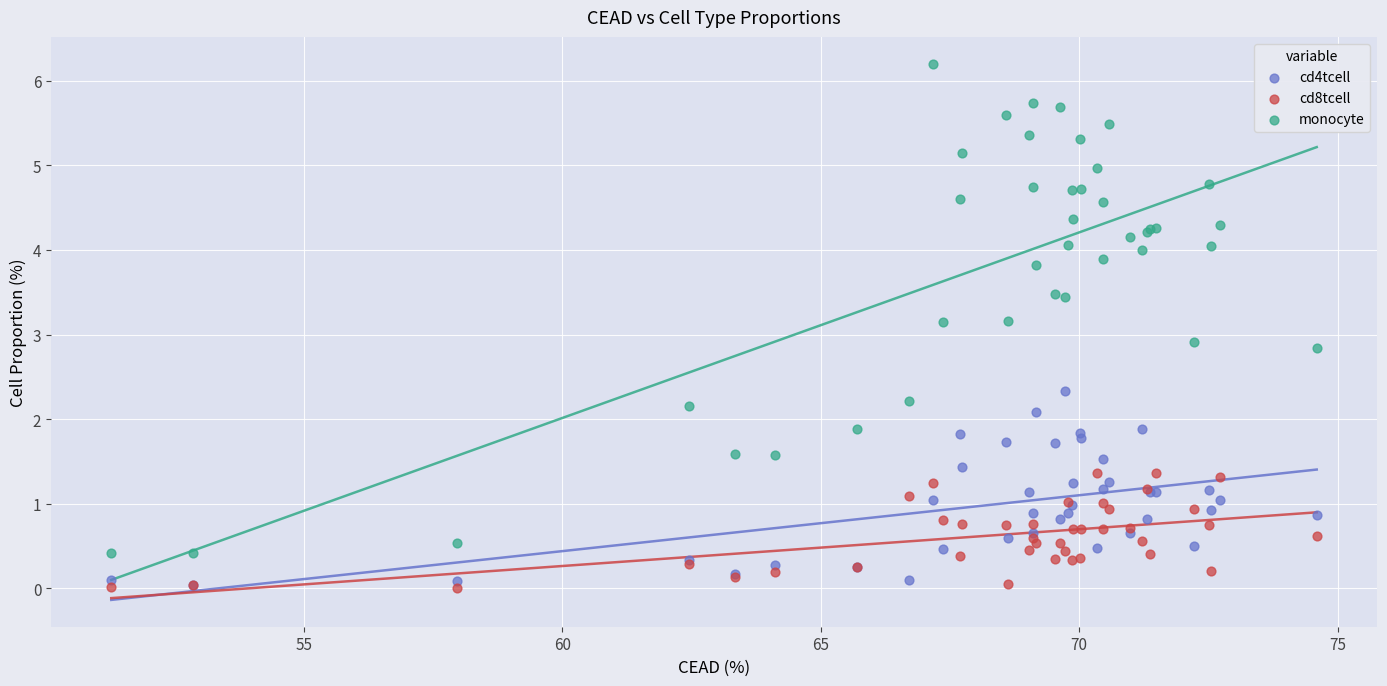

In the monocyte series, what Y value is closest to 3?

2.9